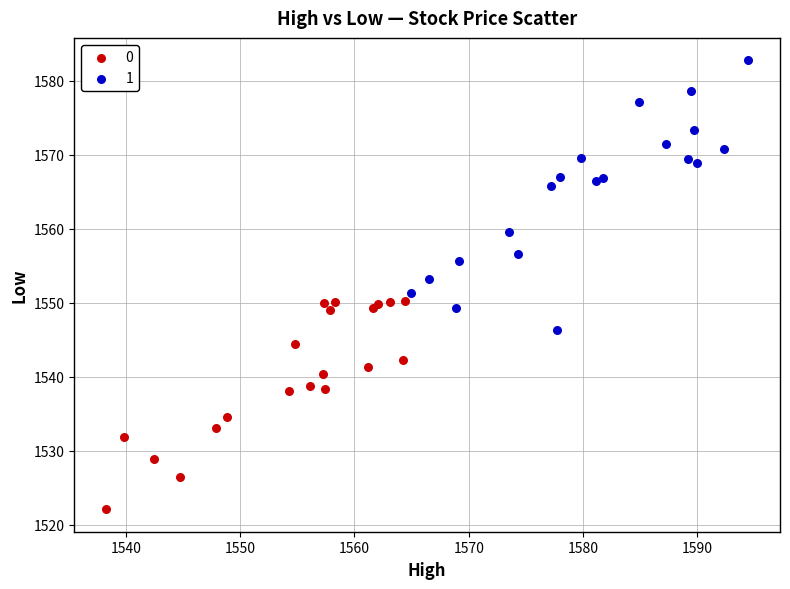

What are all the series names shown in the legend?

0, 1